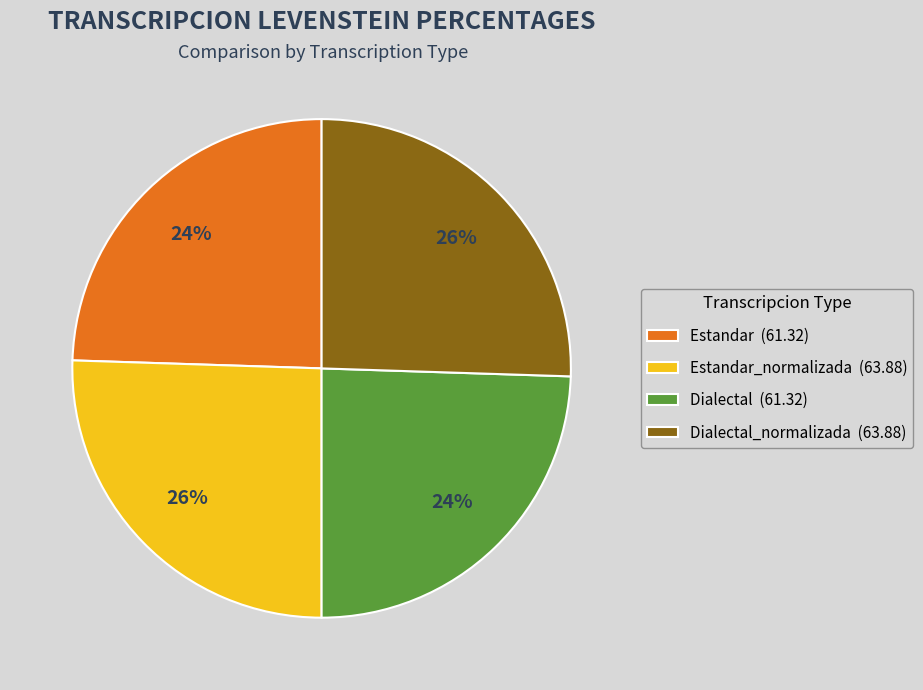

To the nearest percent, what is the average slice percentage?

25%